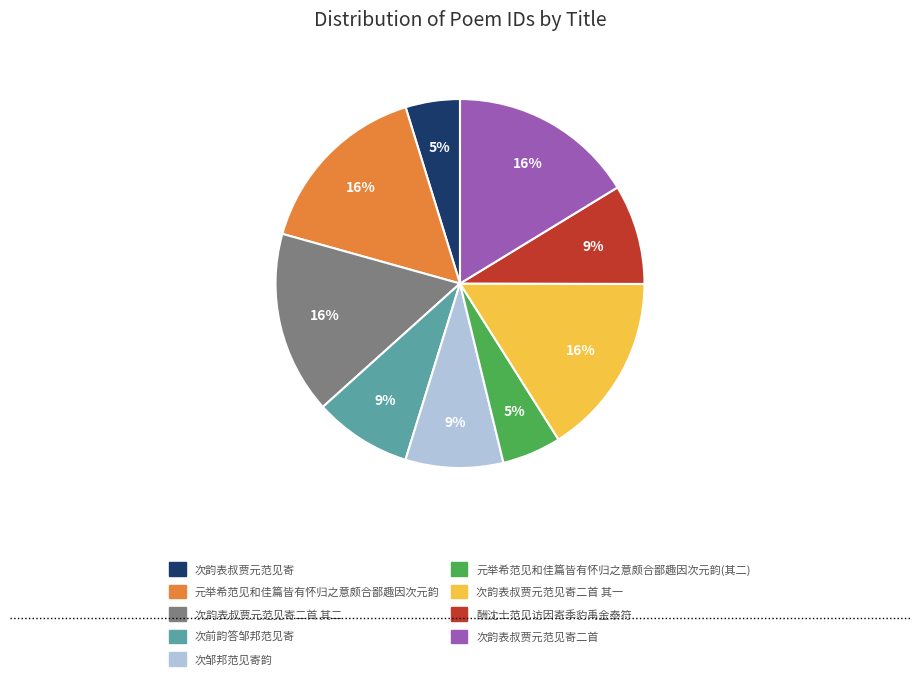

Is there a majority slice in this chart?

No